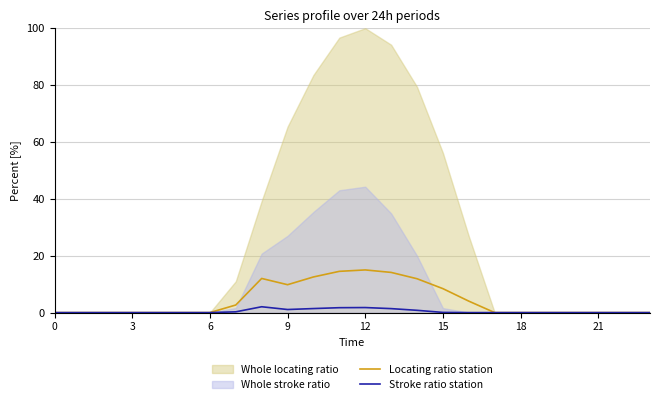

The value of Locating ratio station at 3 is 4.6. True or false?

False